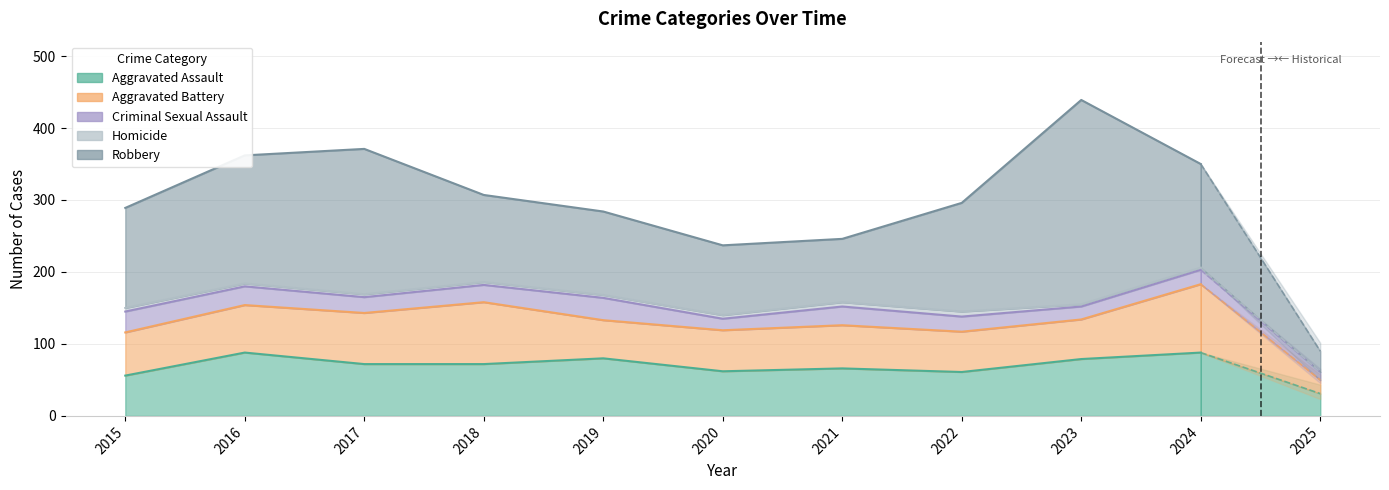

How many interior local peaks does the Aggravated Assault series have?

3